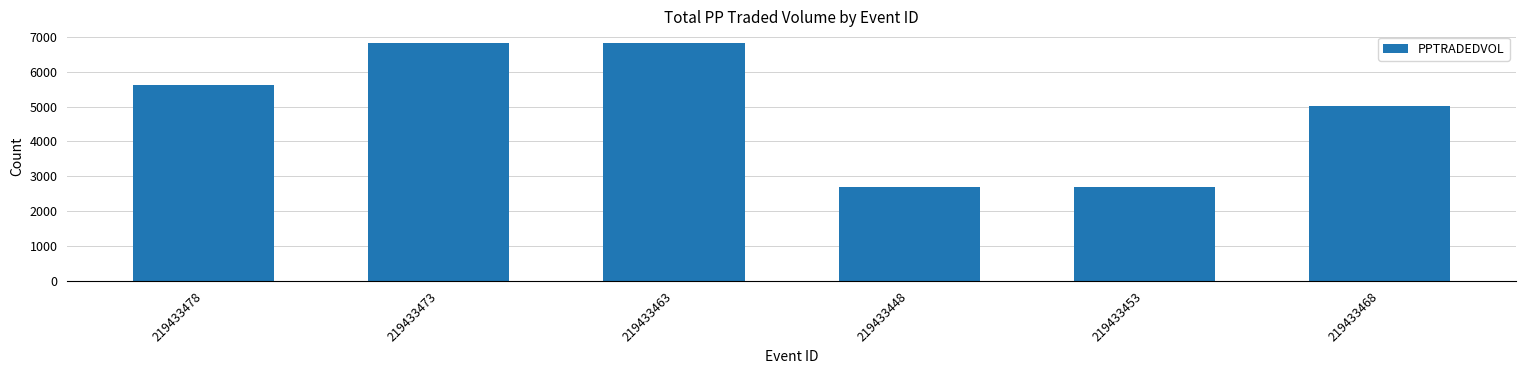

Read the value at 219433448.

2698.1